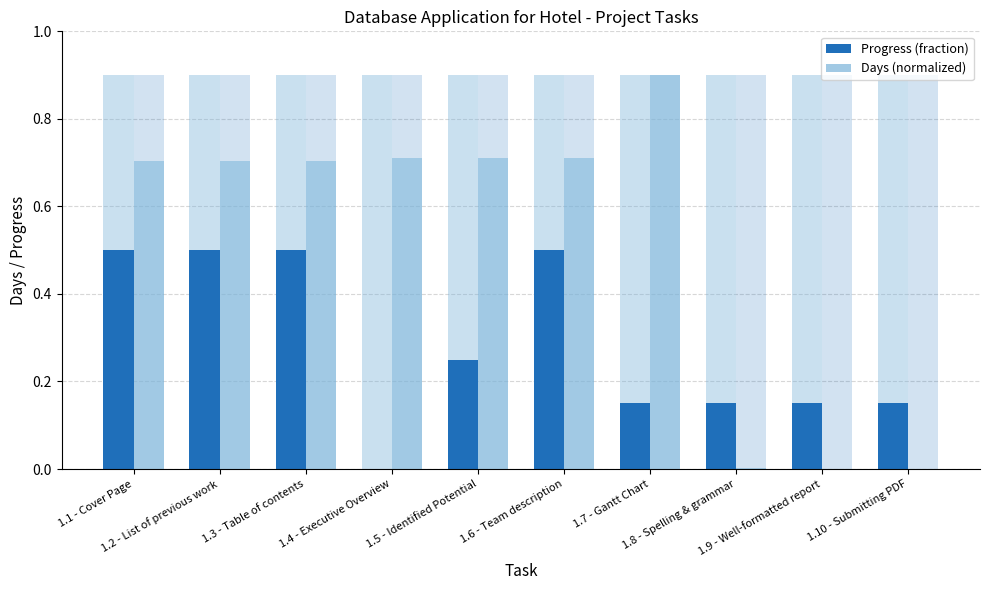

What is the sum of all Days (normalized) values?

5.1